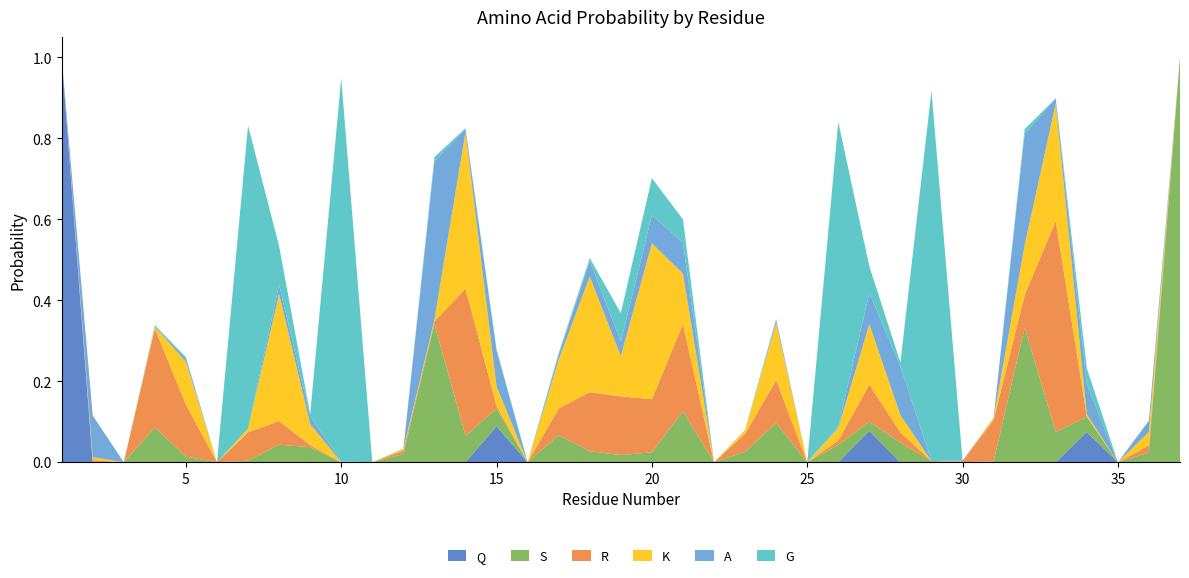

Reading left to right, extract all data points from this chart.

Q: 1=1.0	2=0.0	3=0.0	4=0.0	5=0.0	6=0.0	7=0.0	8=0.0	9=0.0	10=0.0	11=0.0	12=0.0	13=0.0	14=0.0	15=0.1	16=0.0	17=0.0	18=0.0	19=0.0	20=0.0	21=0.0	22=0.0	23=0.0	24=0.0	25=0.0	26=0.0	27=0.1	28=0.0	29=0.0	30=0.0	31=0.0	32=0.0	33=0.0	34=0.1	35=0.0	36=0.0	37=0.0
S: 1=0.0	2=0.0	3=0.0	4=0.1	5=0.0	6=0.0	7=0.0	8=0.0	9=0.0	10=0.0	11=0.0	12=0.0	13=0.3	14=0.1	15=0.0	16=0.0	17=0.1	18=0.0	19=0.0	20=0.0	21=0.1	22=0.0	23=0.0	24=0.1	25=0.0	26=0.0	27=0.0	28=0.0	29=0.0	30=0.0	31=0.0	32=0.3	33=0.1	34=0.0	35=0.0	36=0.0	37=1.0
R: 1=0.0	2=0.0	3=0.0	4=0.2	5=0.1	6=0.0	7=0.1	8=0.1	9=0.0	10=0.0	11=0.0	12=0.0	13=0.0	14=0.4	15=0.0	16=0.0	17=0.1	18=0.1	19=0.1	20=0.1	21=0.2	22=0.0	23=0.0	24=0.1	25=0.0	26=0.0	27=0.1	28=0.0	29=0.0	30=0.0	31=0.1	32=0.1	33=0.5	34=0.0	35=0.0	36=0.0	37=0.0
K: 1=0.0	2=0.0	3=0.0	4=0.0	5=0.1	6=0.0	7=0.0	8=0.3	9=0.1	10=0.0	11=0.0	12=0.0	13=0.0	14=0.4	15=0.0	16=0.0	17=0.1	18=0.3	19=0.1	20=0.4	21=0.1	22=0.0	23=0.0	24=0.1	25=0.0	26=0.0	27=0.1	28=0.0	29=0.0	30=0.0	31=0.0	32=0.1	33=0.3	34=0.0	35=0.0	36=0.0	37=0.0
A: 1=0.0	2=0.1	3=0.0	4=0.0	5=0.0	6=0.0	7=0.0	8=0.0	9=0.0	10=0.0	11=0.0	12=0.0	13=0.4	14=0.0	15=0.1	16=0.0	17=0.0	18=0.0	19=0.0	20=0.1	21=0.1	22=0.0	23=0.0	24=0.0	25=0.0	26=0.0	27=0.1	28=0.1	29=0.0	30=0.0	31=0.0	32=0.3	33=0.0	34=0.1	35=0.0	36=0.0	37=0.0
G: 1=0.0	2=0.0	3=0.0	4=0.0	5=0.0	6=0.0	7=0.7	8=0.1	9=0.0	10=0.9	11=0.0	12=0.0	13=0.0	14=0.0	15=0.0	16=0.0	17=0.0	18=0.0	19=0.1	20=0.1	21=0.1	22=0.0	23=0.0	24=0.0	25=0.0	26=0.8	27=0.1	28=0.0	29=0.9	30=0.0	31=0.0	32=0.0	33=0.0	34=0.0	35=0.0	36=0.0	37=0.0